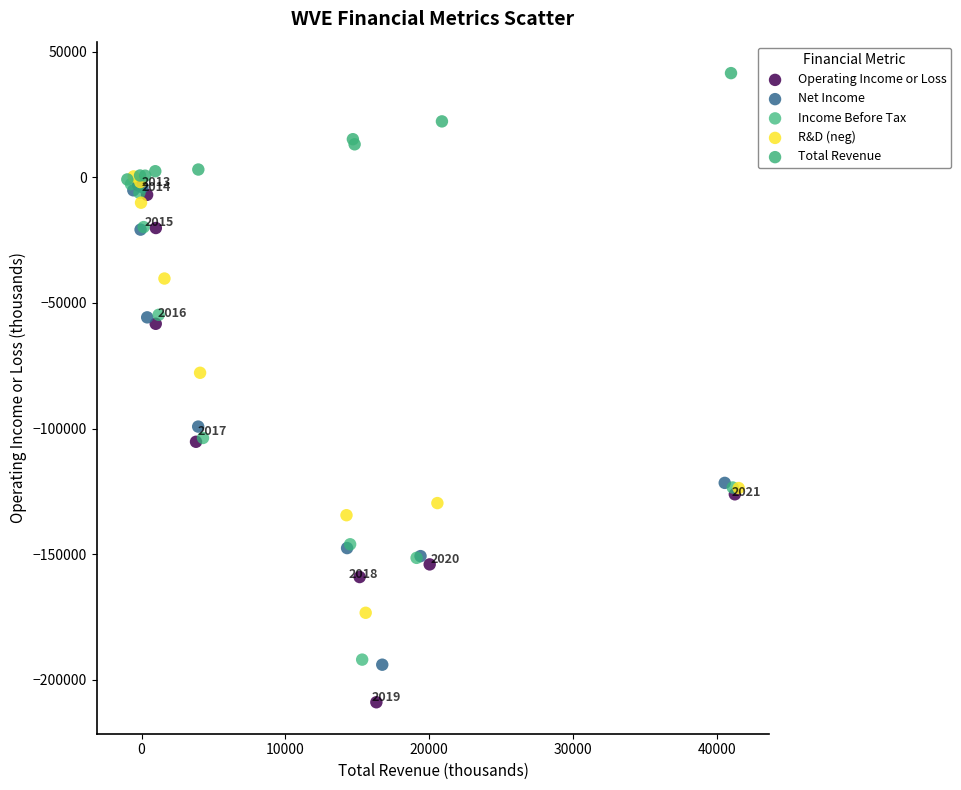

Which series has the largest Y range (max minus min)?

Operating Income or Loss